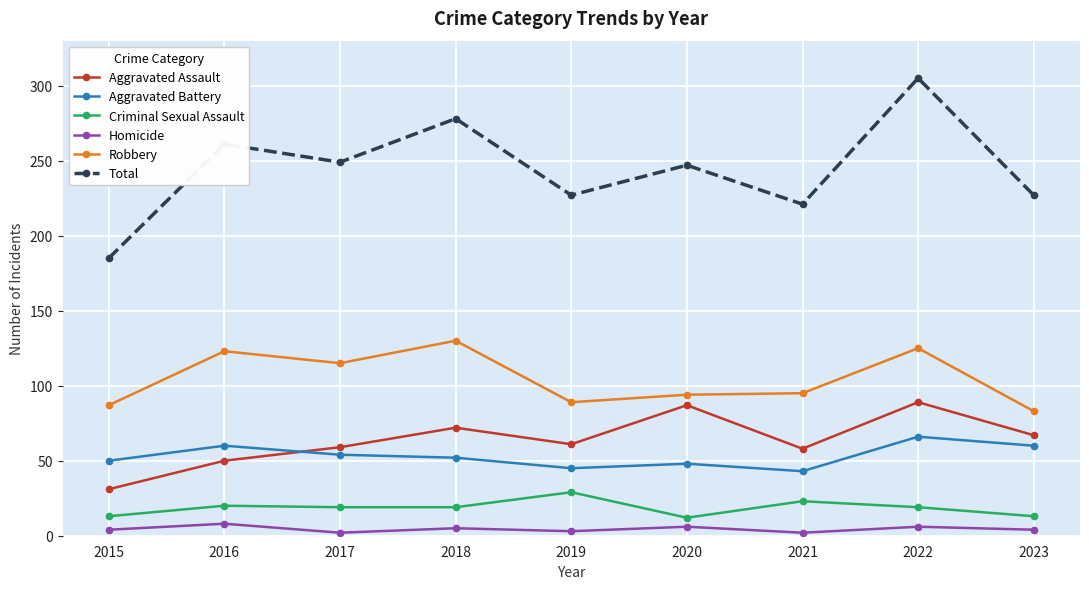

Which series changed the most between 2017 and 2023?

Robbery